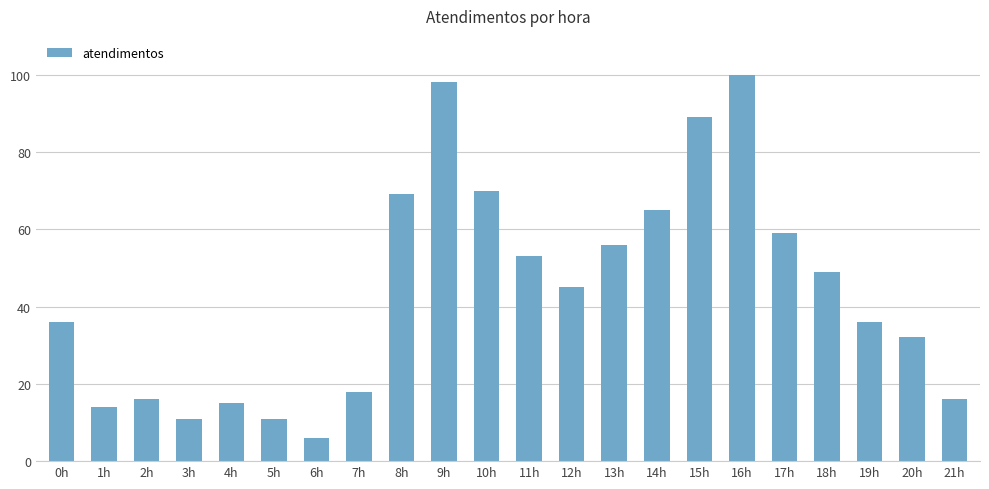

Reading left to right, list all the values displayed in this chart.

36	14	16	11	15	11	6	18	69	98	70	53	45	56	65	89	100	59	49	36	32	16